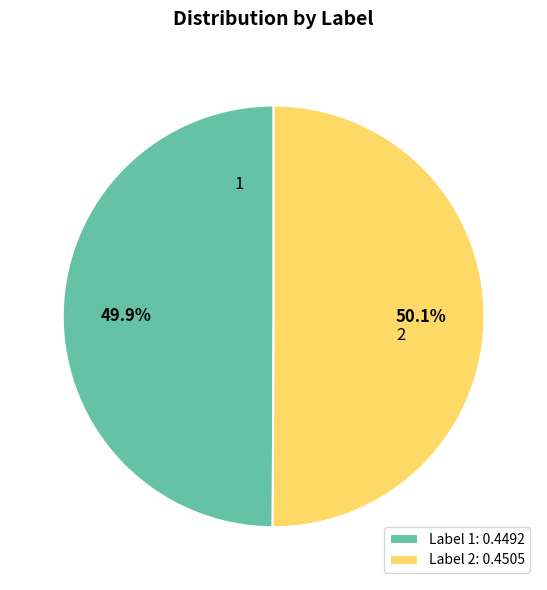

To the nearest percent, what portion does 1 represent?

50%